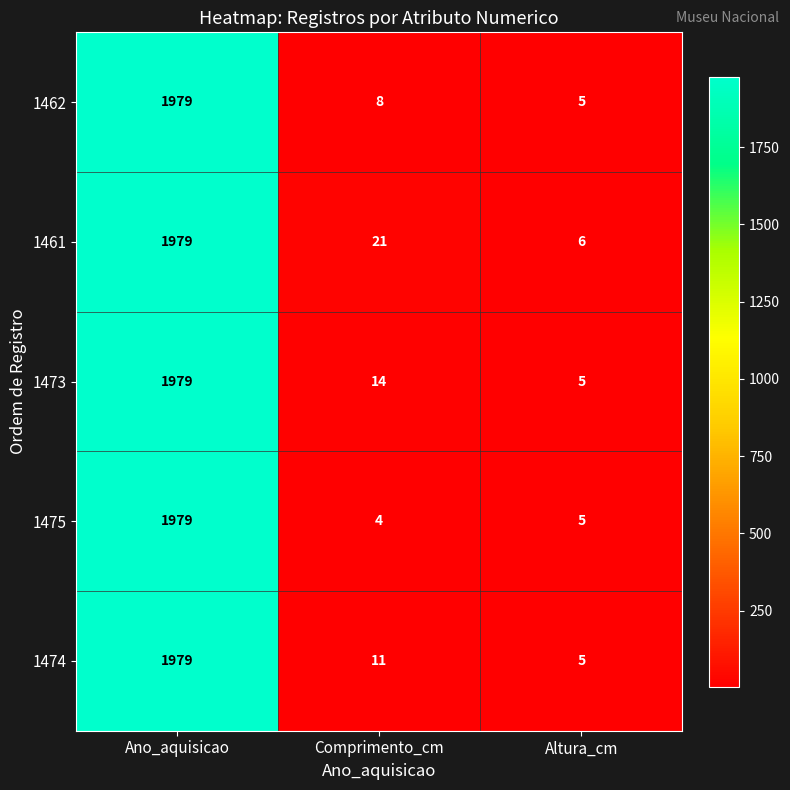

At which label is 1462 closest to 992?

Comprimento_cm